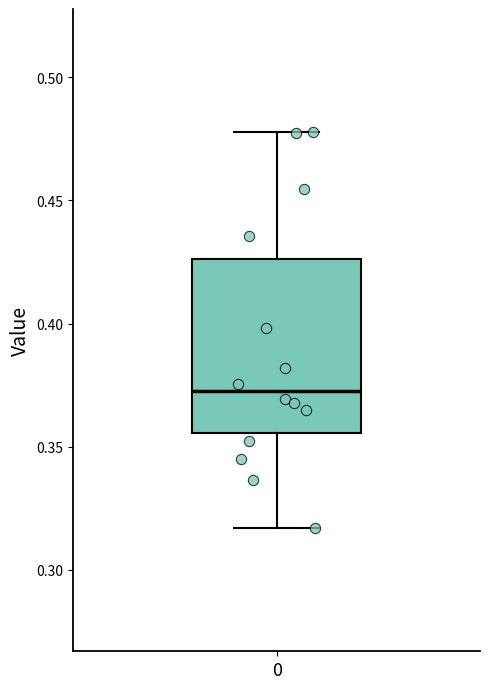

Read this box plot against the y-axis: the position of the median line, the range covered by the box, and the ends of both whiskers. The values are not printed on the chart, so give them approximately, as read against the axis.

median 0.370, box 0.355 to 0.425, whiskers 0.315 to 0.480